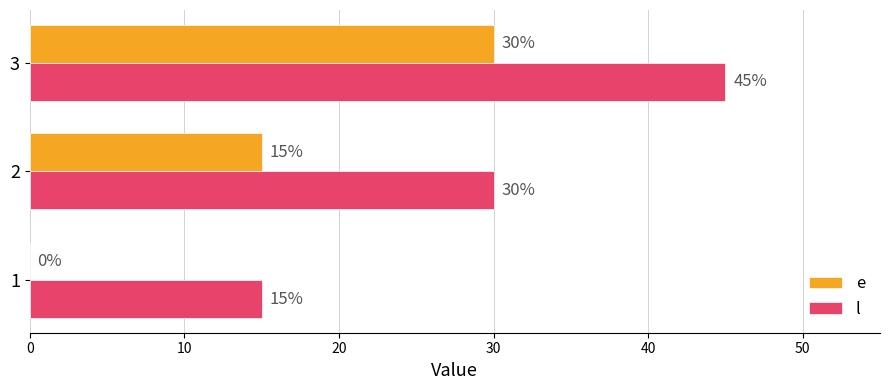

Count the number of data series in this chart.

2